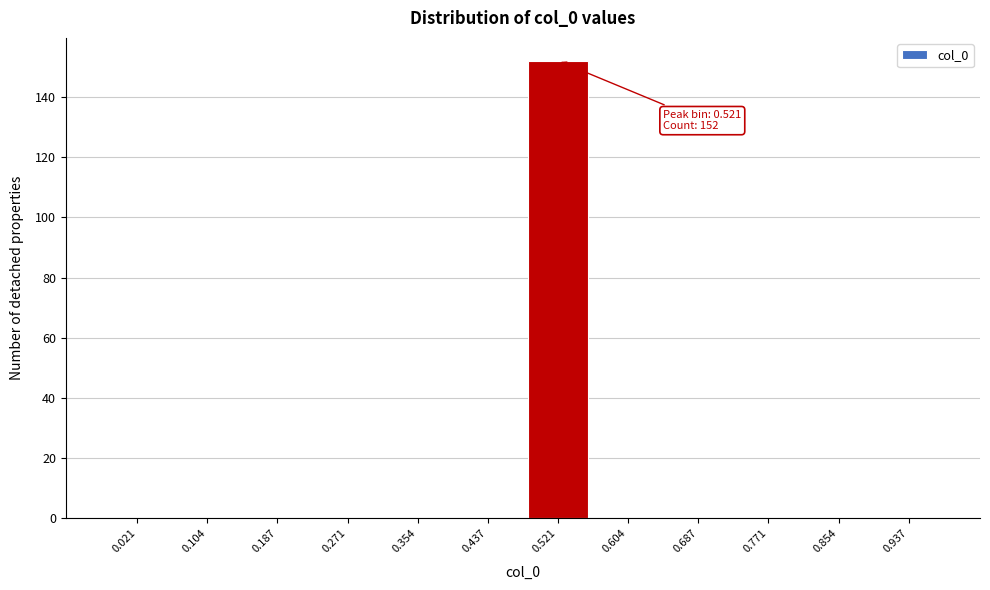

Over which range of the x-axis is the bar tallest?

0.48 to 0.56